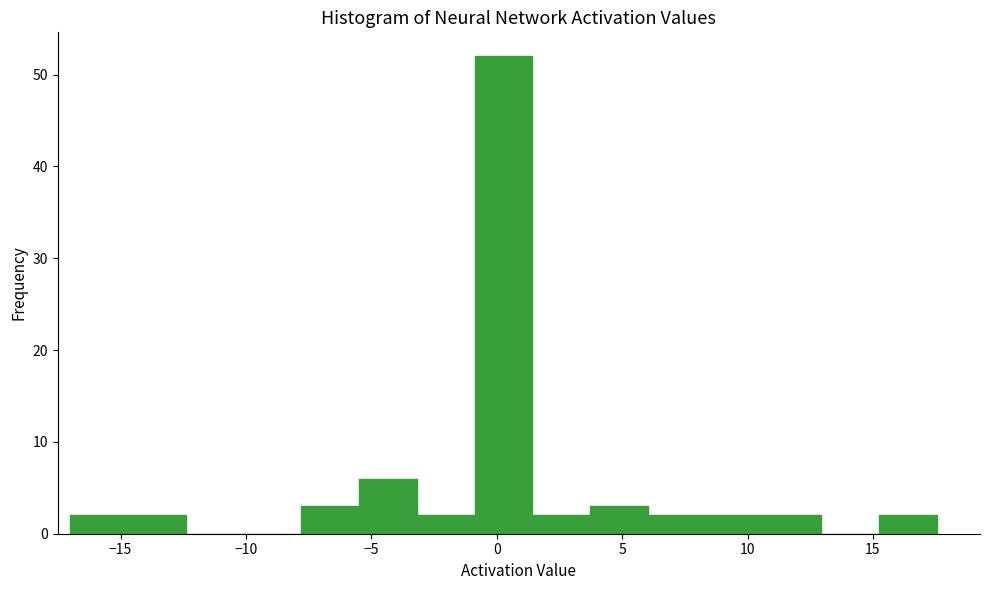

Reading left to right, list every bar in this chart as the range it spans on the x-axis followed by its height. Neither the bar edges nor the heights are printed on the chart, so give them approximately, as read against the axes.

-17.0 to -14.5: 2
-14.5 to -12.5: 2
-12.5 to -10.0: 0
-10.0 to -8.0: 0
-8.0 to -5.5: 3
-5.5 to -3.0: 6
-3.0 to -1.0: 2
-1.0 to 1.5: 52
1.5 to 3.5: 2
3.5 to 6.0: 3
6.0 to 8.5: 2
8.5 to 10.5: 2
10.5 to 13.0: 2
13.0 to 15.0: 0
15.0 to 17.5: 2